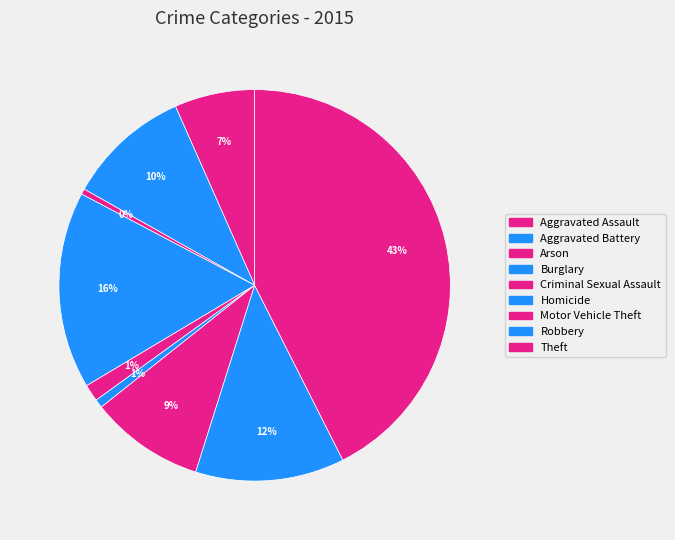

To the nearest percent, what is the difference between the largest and smallest slice percentages?

42%